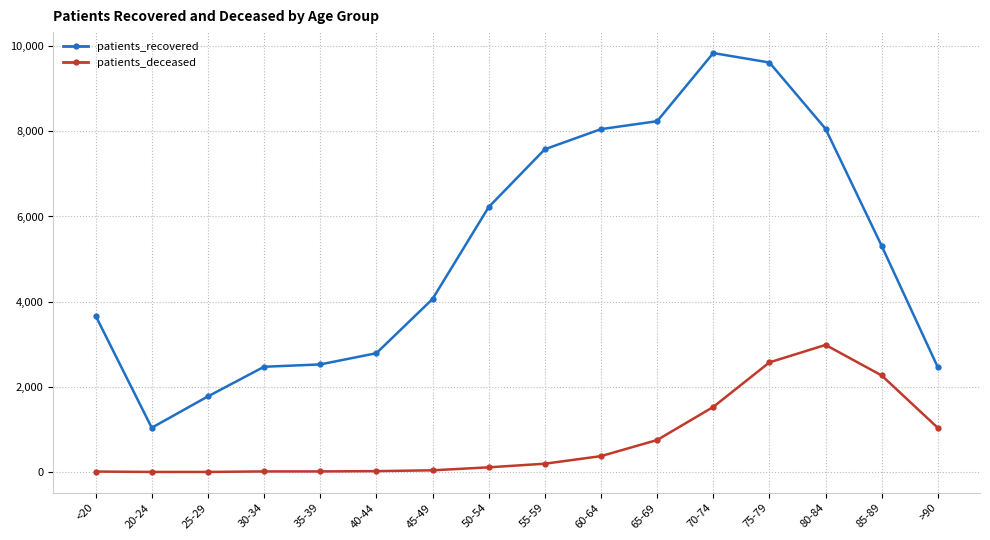

What is the label of the 16th point from the left?

>90